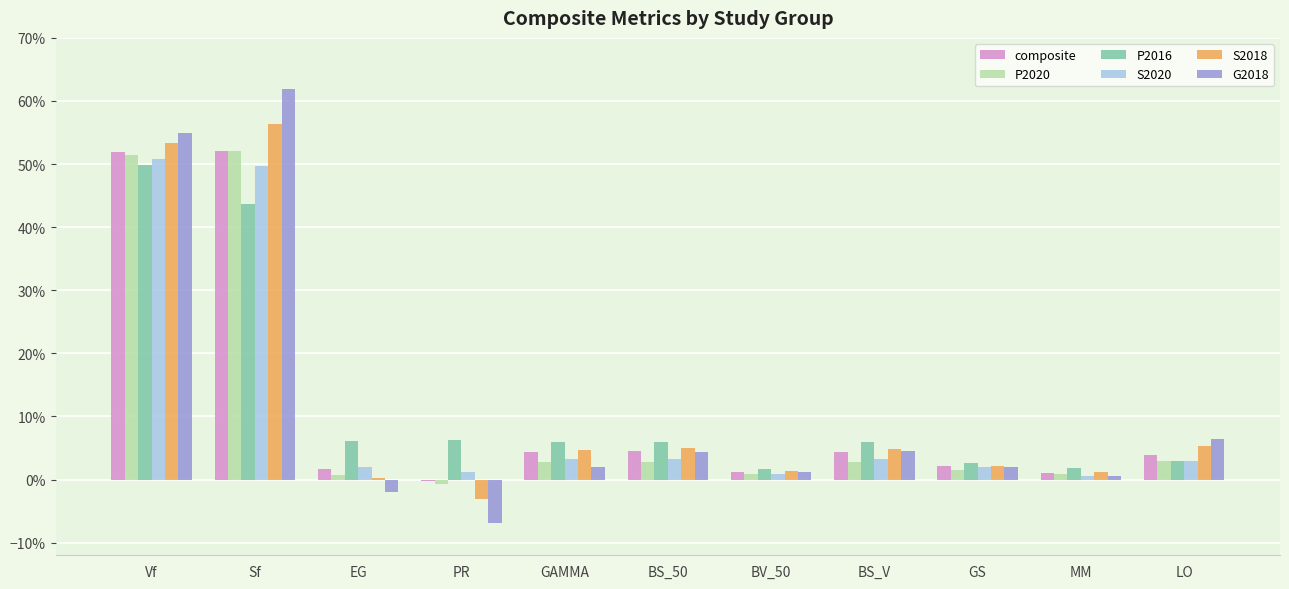

Are the bars grouped side by side (vs. stacked)?

Yes